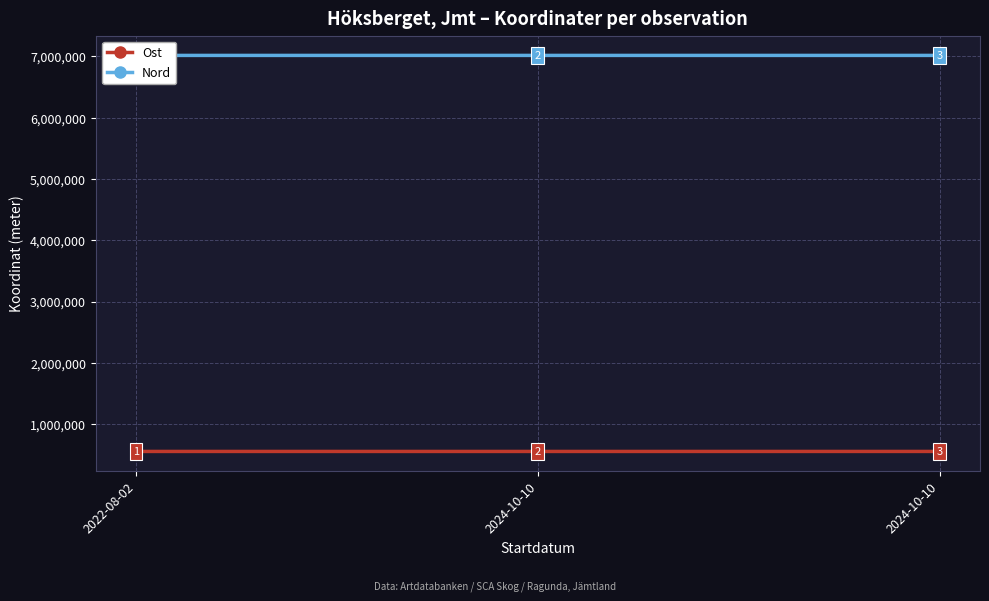

How many values in the Ost series exceed 552864?

2